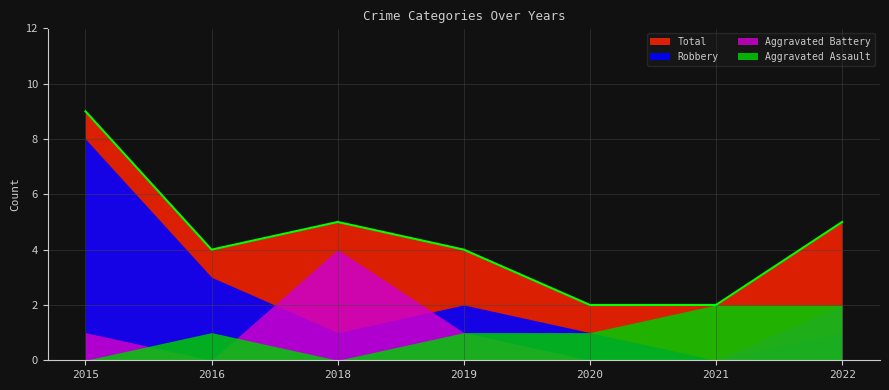

Reading left to right, what are all the values shown in this chart?

Aggravated Assault: 2015=0	2016=1	2018=0	2019=1	2020=1	2021=2	2022=2
Aggravated Battery: 2015=1	2016=0	2018=4	2019=1	2020=0	2021=0	2022=2
Robbery: 2015=8	2016=3	2018=1	2019=2	2020=1	2021=0	2022=1
Total: 2015=9	2016=4	2018=5	2019=4	2020=2	2021=2	2022=5